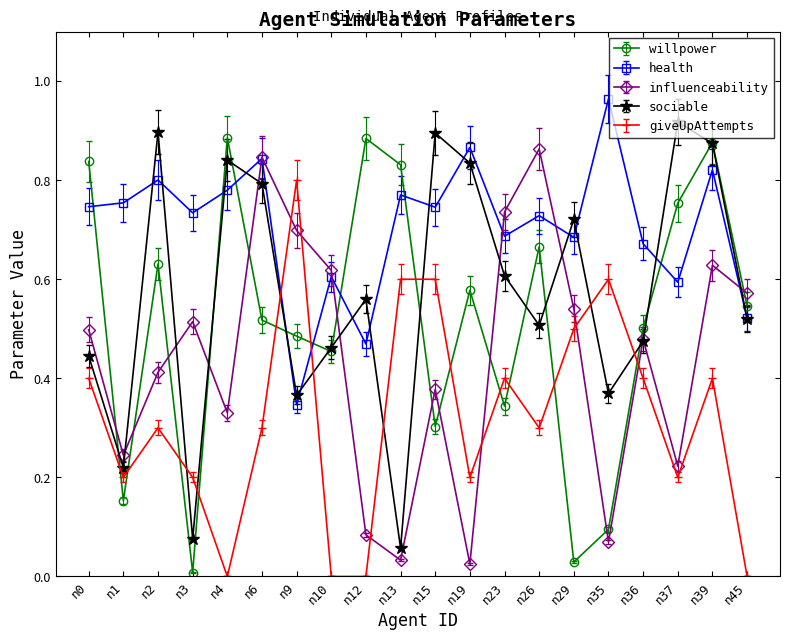

Is the value of health at n36 greater than the value of influenceability at n10?

Yes